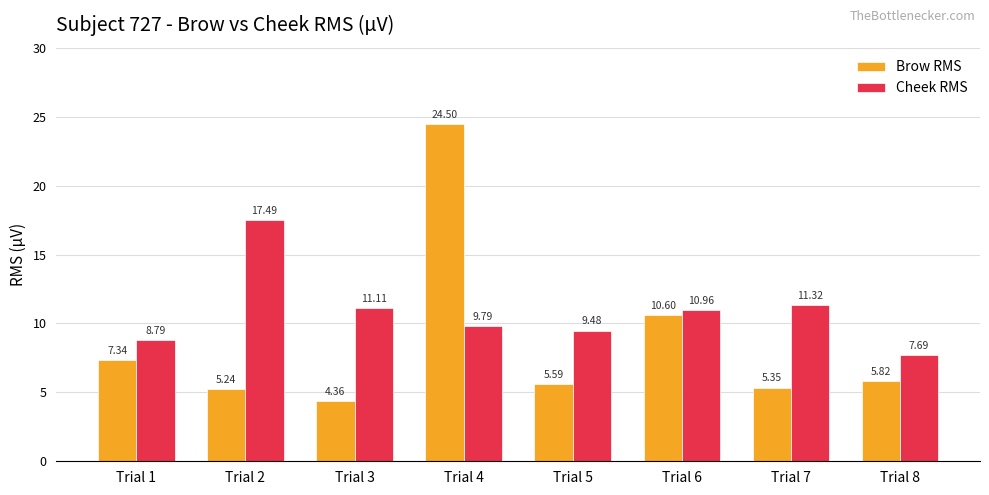

What is the value of the Brow RMS bar at the 5th from the left?

5.6